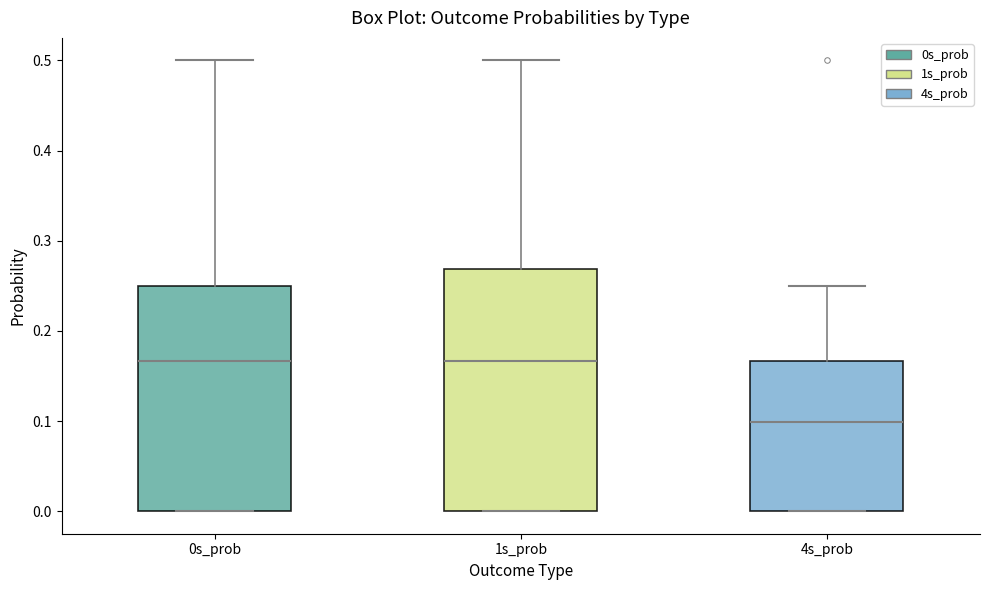

Where is the lower edge of the box for 0s_prob on the y-axis? The values are not printed on the chart, so give them approximately, as read against the axis.

0.00